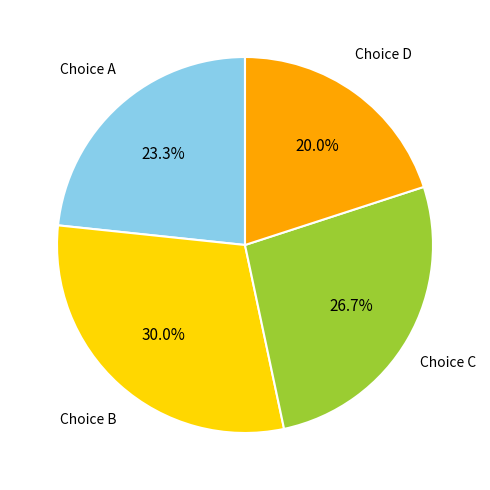

What is the smallest slice in the pie chart?

Choice D